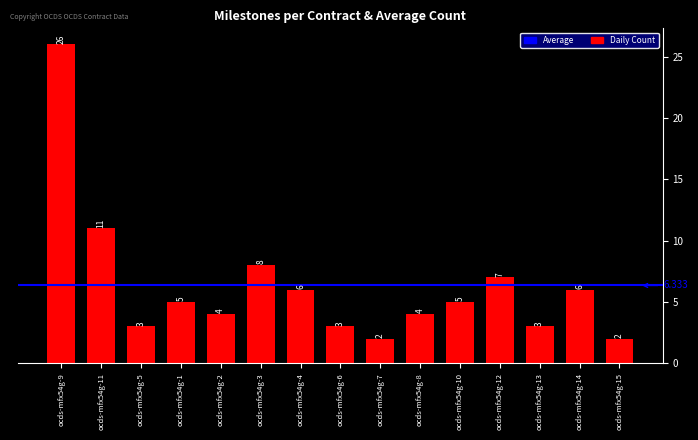

Reading left to right, list all the values displayed in this chart.

26	11	3	5	4	8	6	3	2	4	5	7	3	6	2